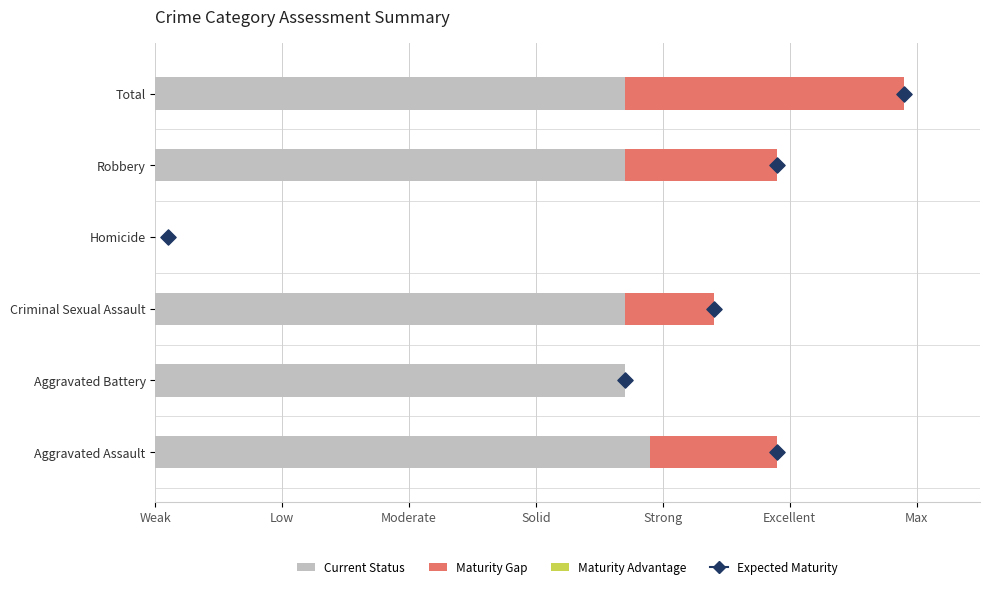

What are all the series names shown in the legend?

Current Status, Maturity Gap, Maturity Advantage, Expected Maturity